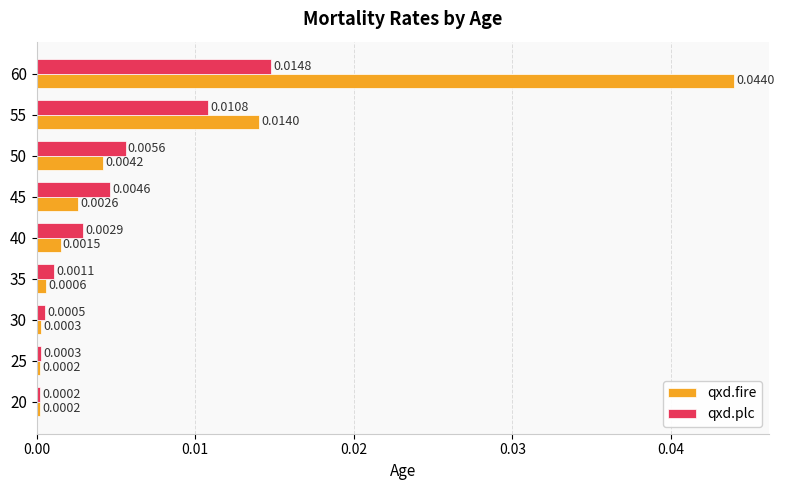

At how many categories does at least one series exceed 0?

9